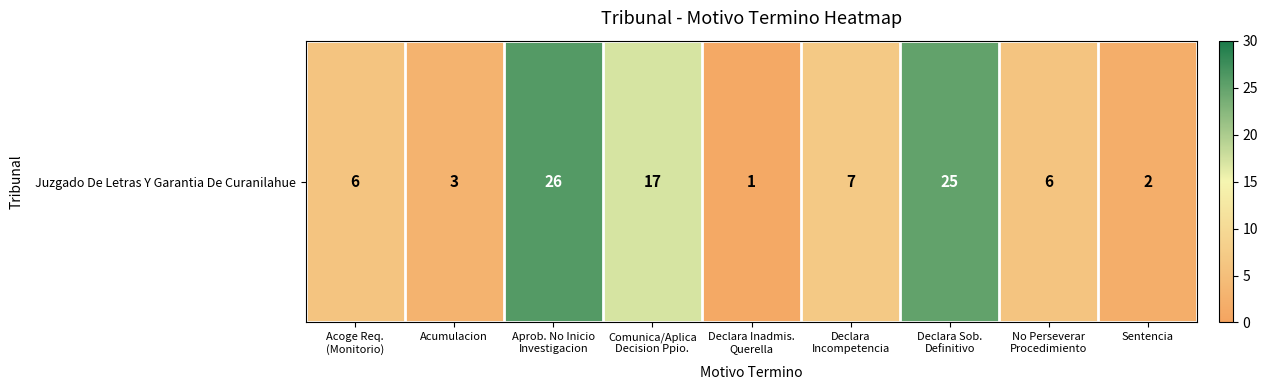

What is the greatest value displayed?

26